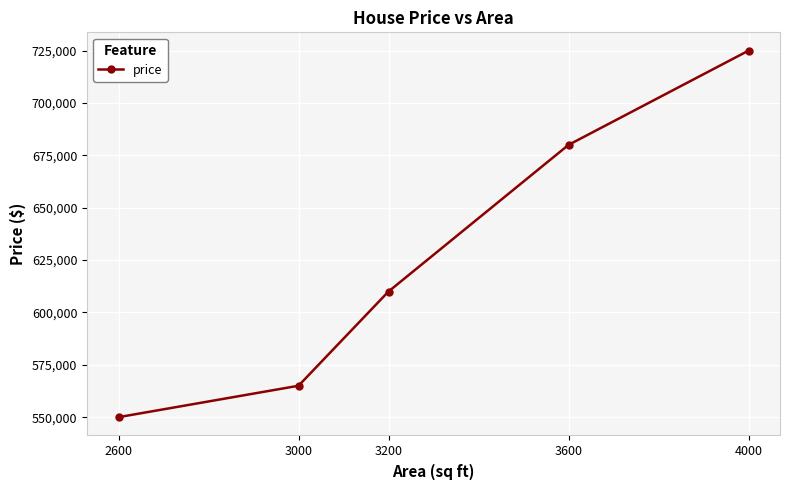

What is the difference between the values at 3000 and 3600?

115000